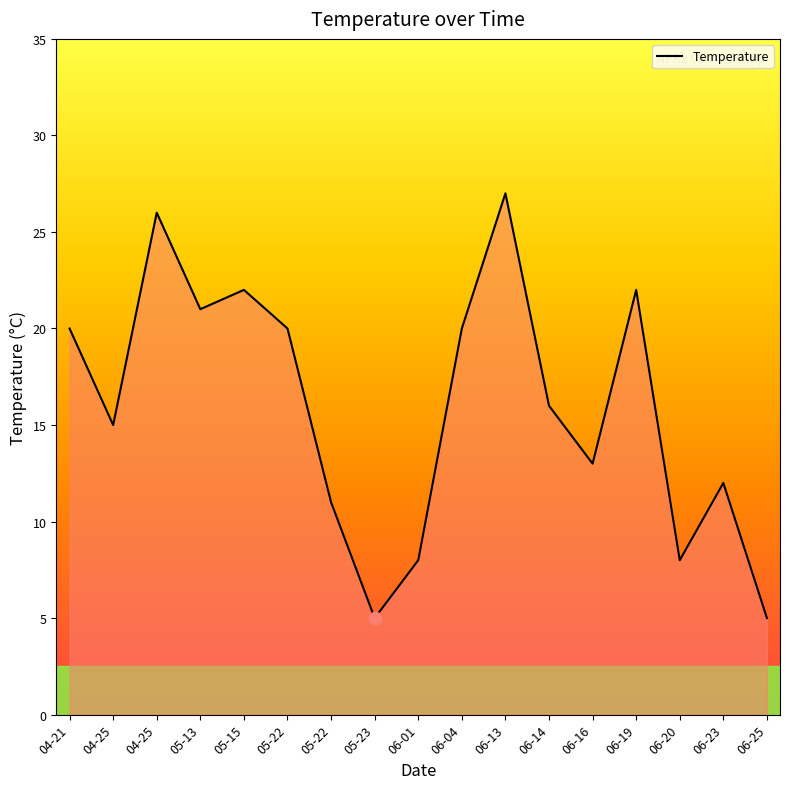

How many lines are shown in the chart?

1